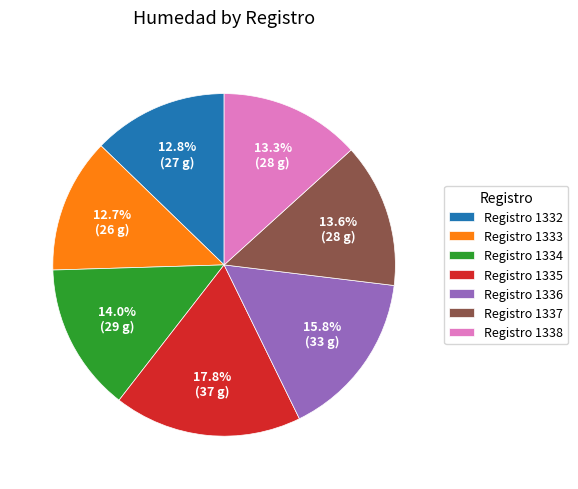

What is the total percentage of Registro 1333 and Registro 1332?

25.5%